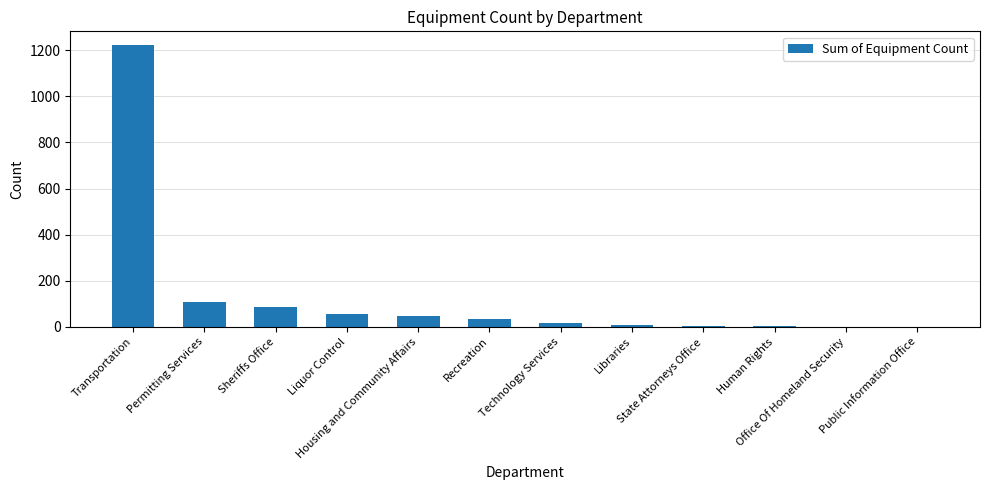

What is the sum of all values?

1582